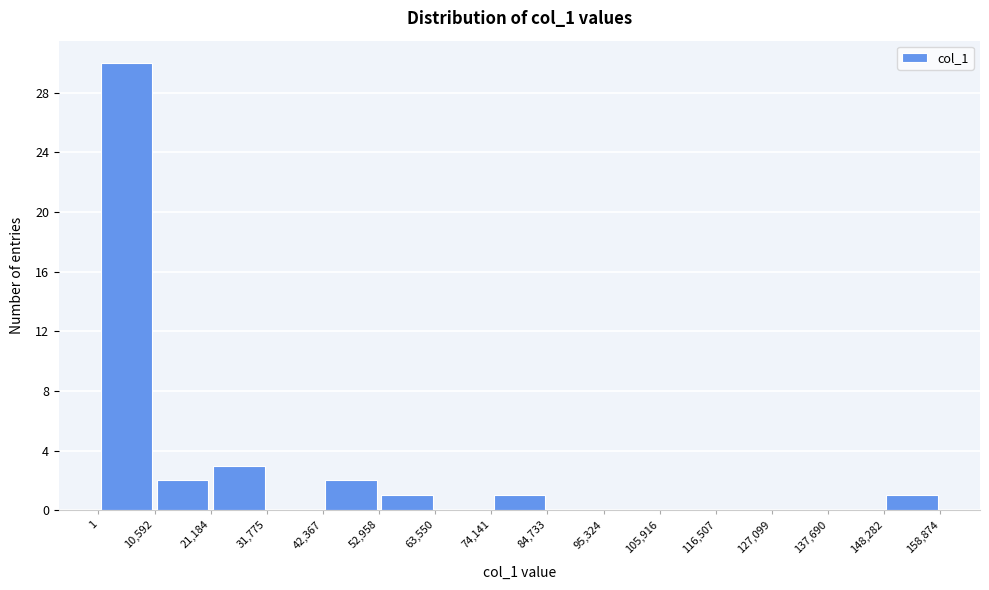

Reading left to right, list every bar in this chart as the range it spans on the x-axis followed by its height. The values are not printed on the chart, so give them approximately, as read against the axis.

1 to 10,592: 30
10,592 to 21,184: 2
21,184 to 31,775: 3
31,775 to 42,367: 0
42,367 to 52,958: 2
52,958 to 63,550: 1
63,550 to 74,141: 0
74,141 to 84,733: 1
84,733 to 95,324: 0
95,324 to 105,916: 0
105,916 to 116,507: 0
116,507 to 127,099: 0
127,099 to 137,690: 0
137,690 to 148,282: 0
148,282 to 158,874: 1